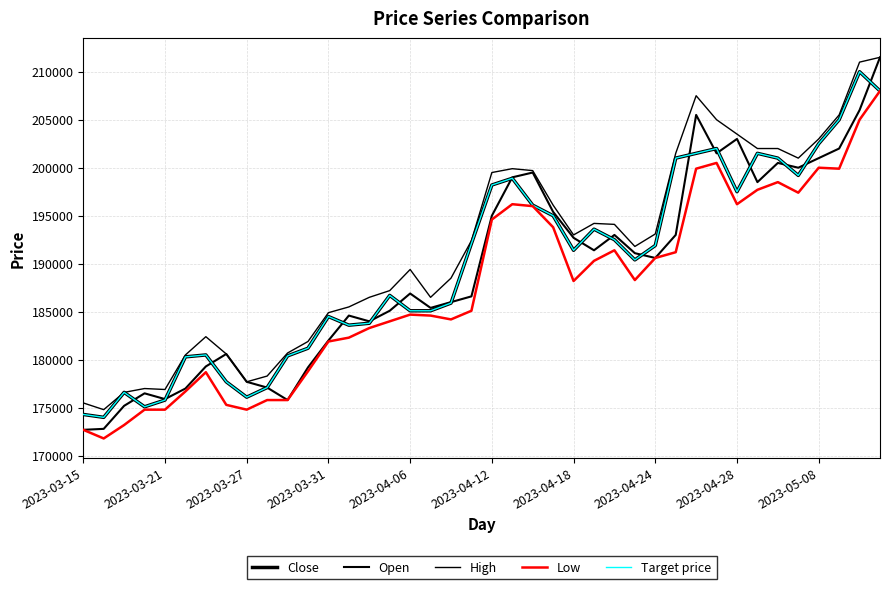

Does the chart display data point markers on the line(s)?

No